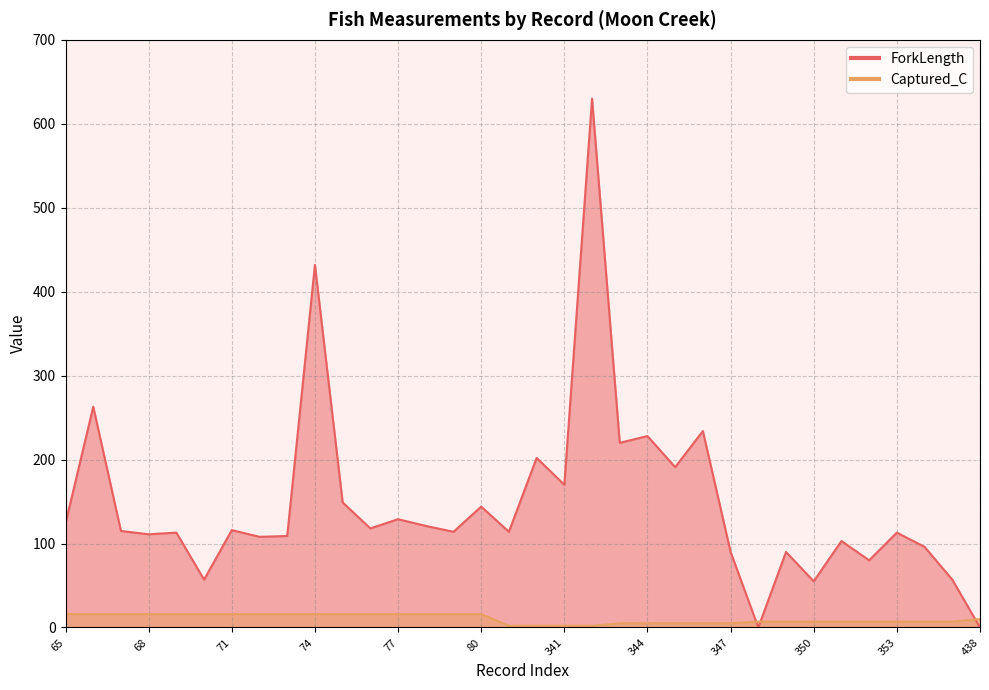

The value of ForkLength at 347 is 90. True or false?

True